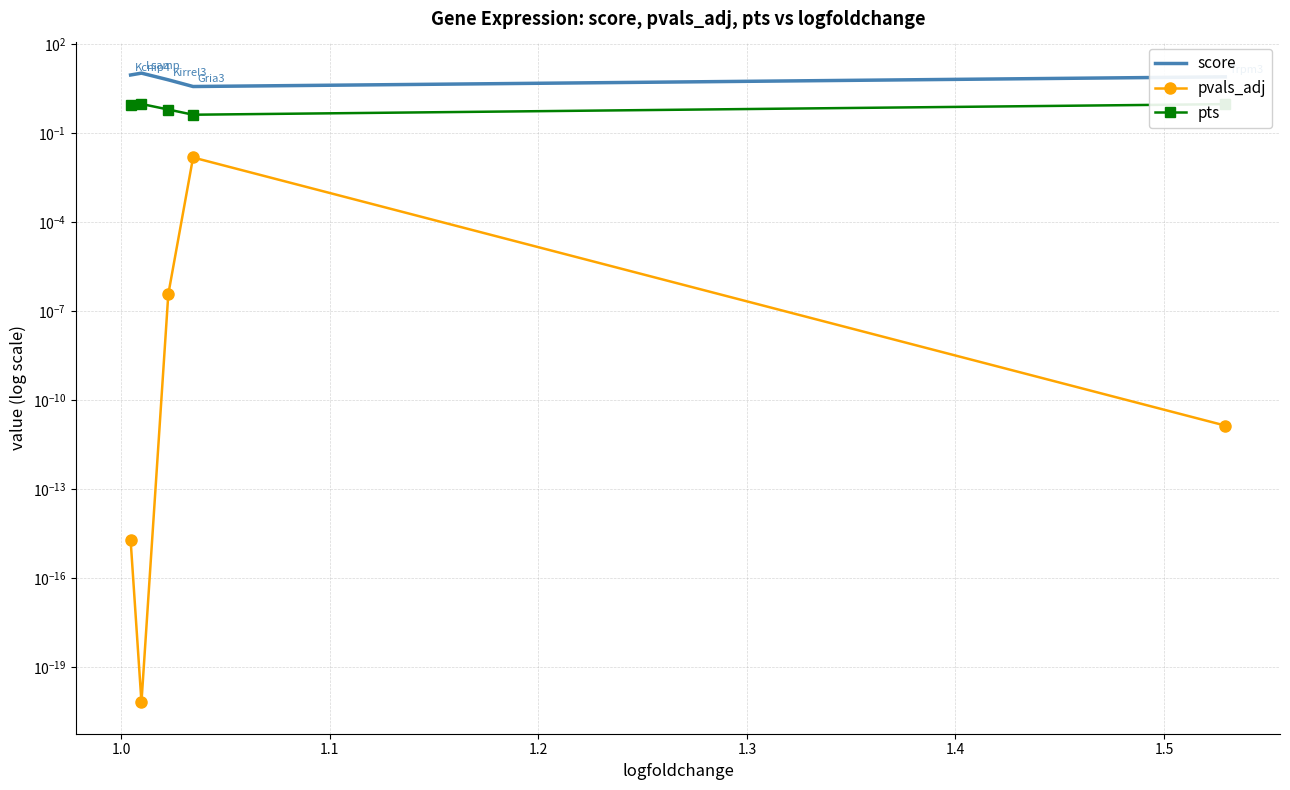

True or false: pts has more than 2 points higher than both neighbors.

False